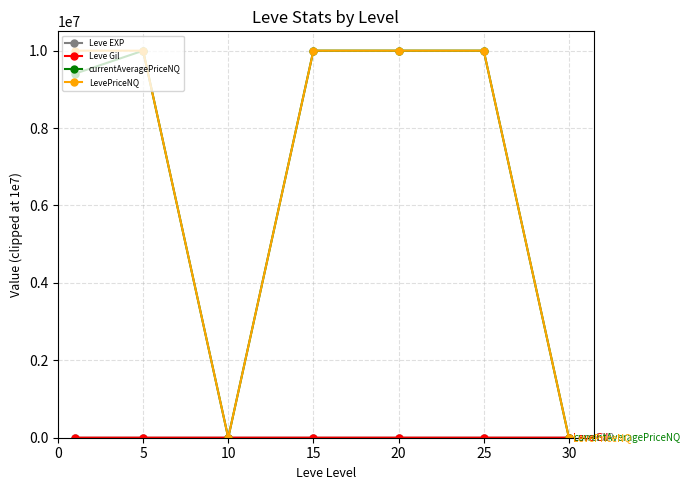

What is the sum of all LevePriceNQ values?

50001624.5